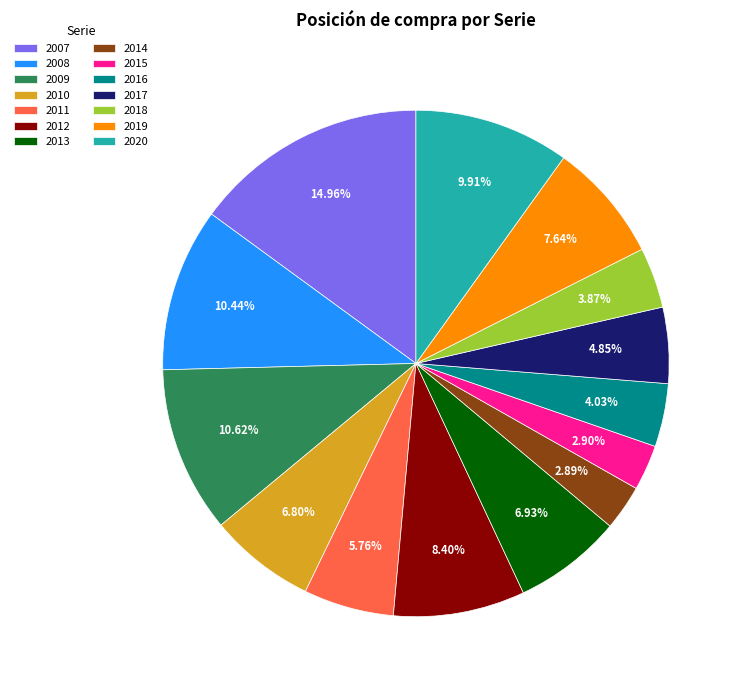

Is it true that 2013 is 7% of the pie?

True